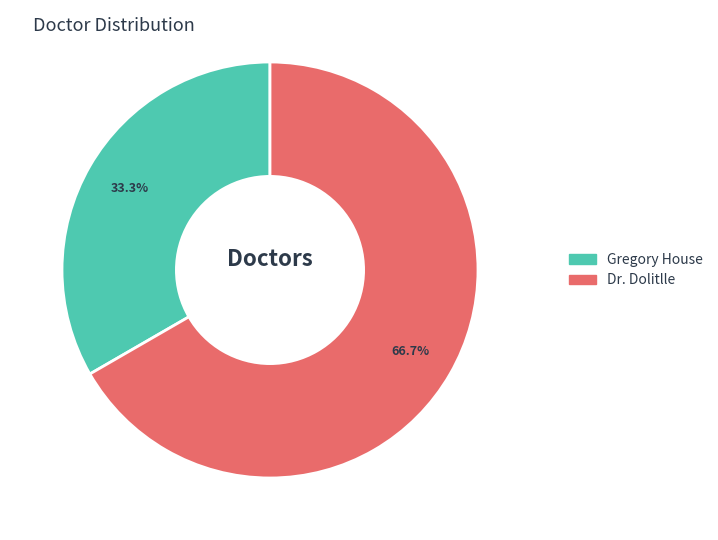

To the nearest percent, what is the difference between the Dr. Dolitlle and Gregory House slice percentages?

33%